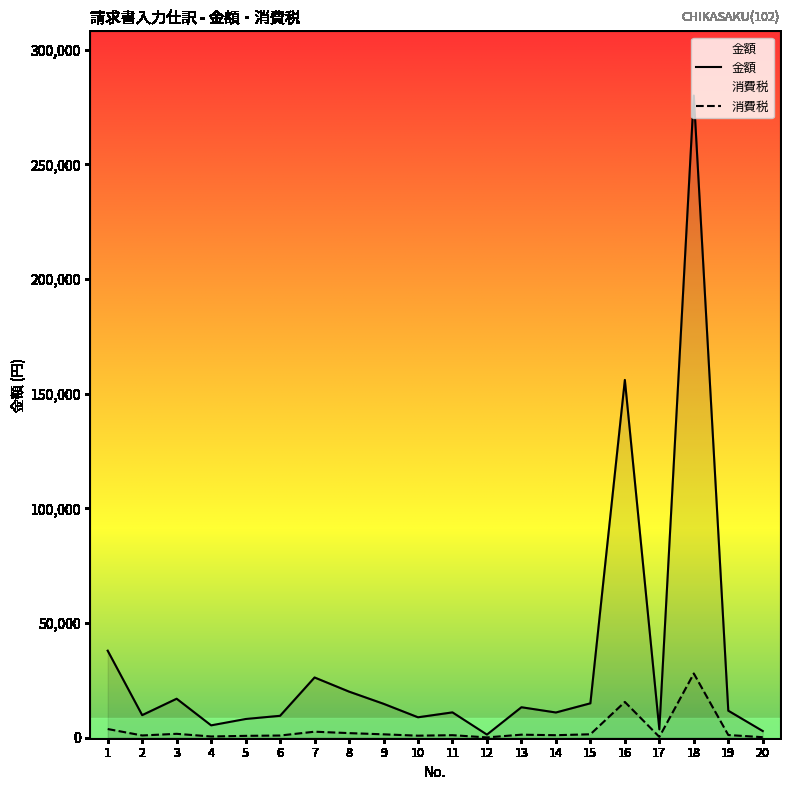

At which label does 消費税 reach its peak?

18